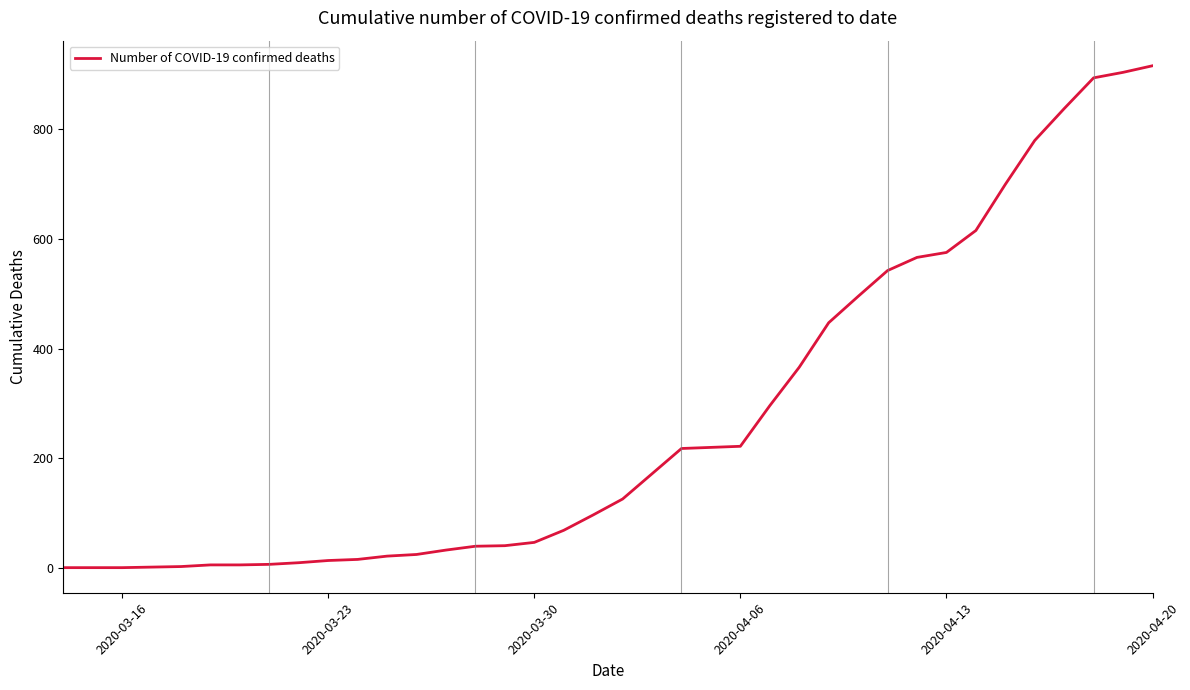

What is the smallest value displayed?

1